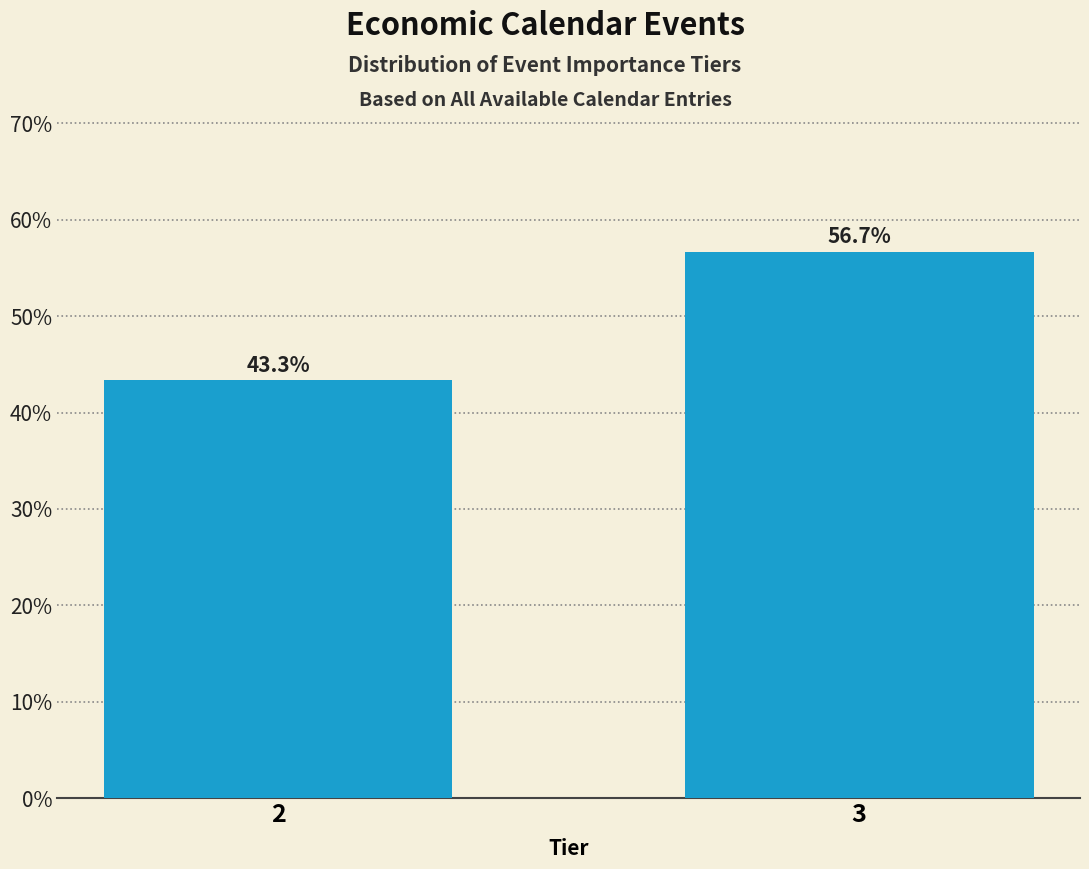

Reading right to left, transcribe all the data shown in this chart.

56.7	43.3